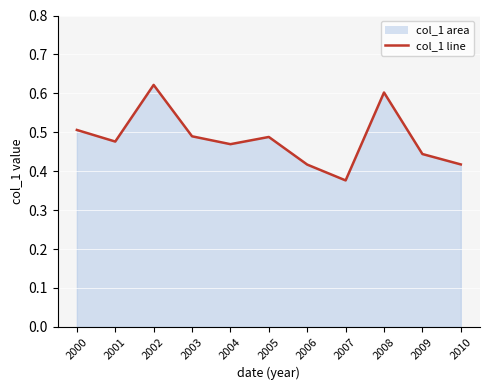

Reading right to left, what are all the values shown in this chart?

0.4	0.4	0.6	0.4	0.4	0.5	0.5	0.5	0.6	0.5	0.5